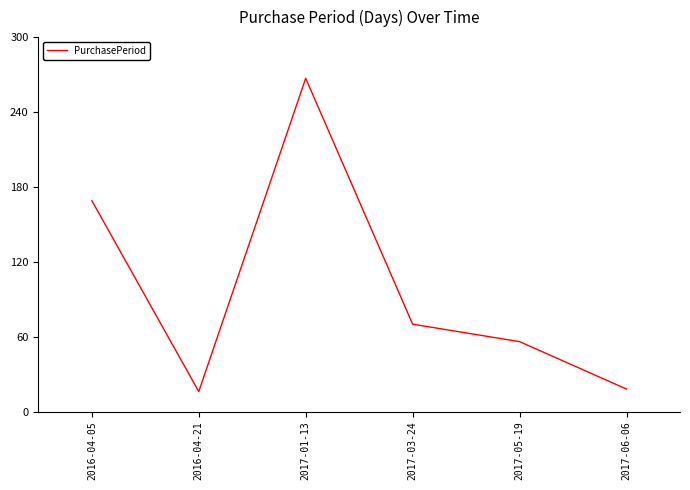

What is the greatest value displayed?

267